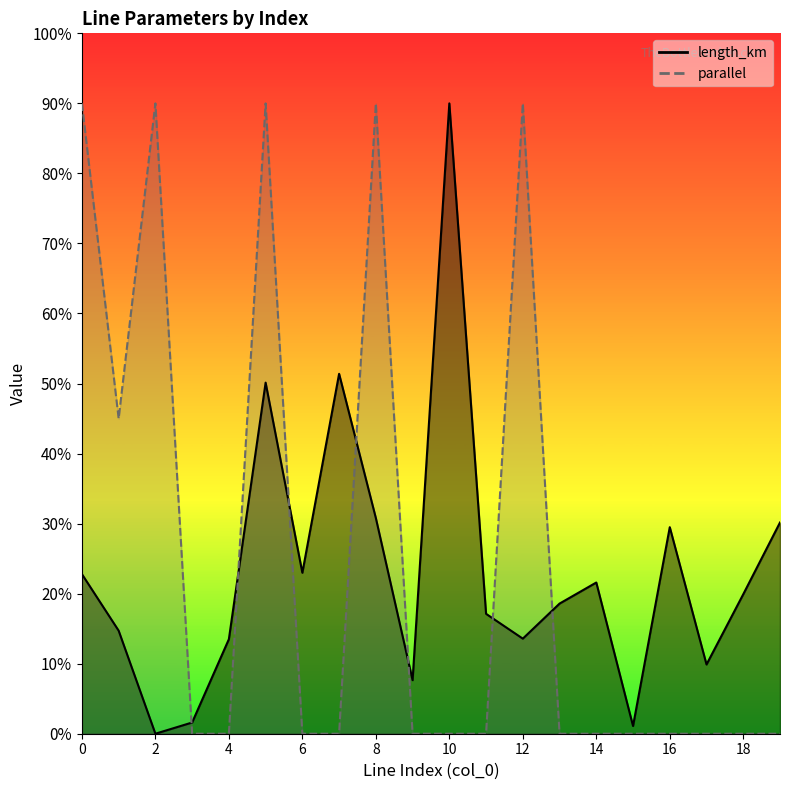

At how many categories does at least one series exceed 0?

20